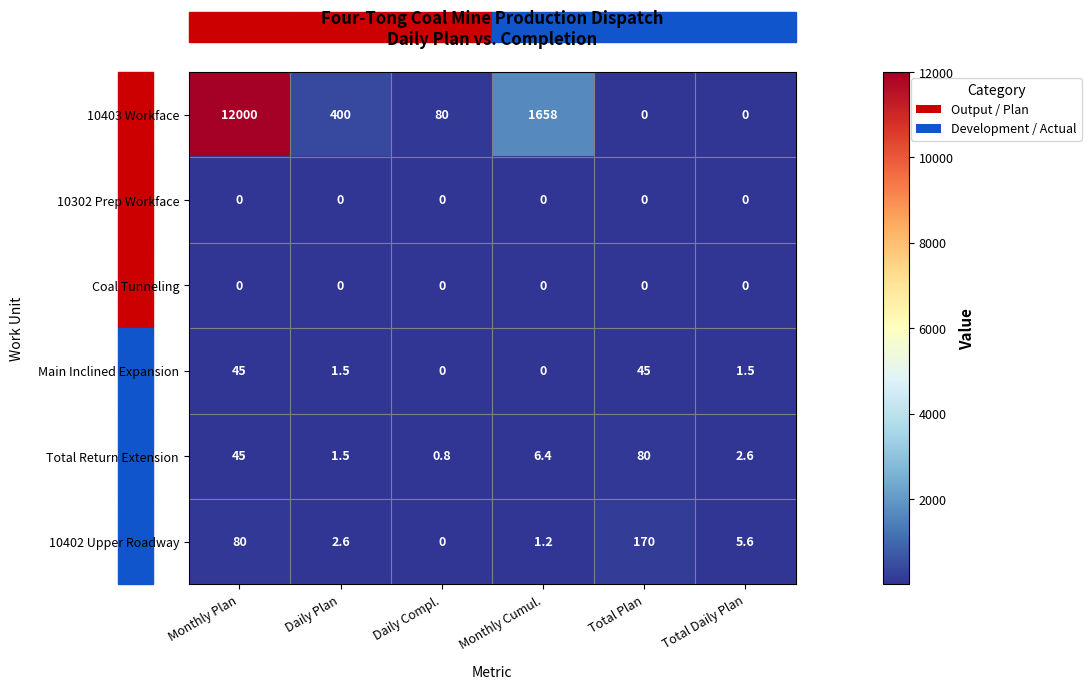

The Main Inclined Expansion series shows 45.0 at Monthly Plan. True or false?

True